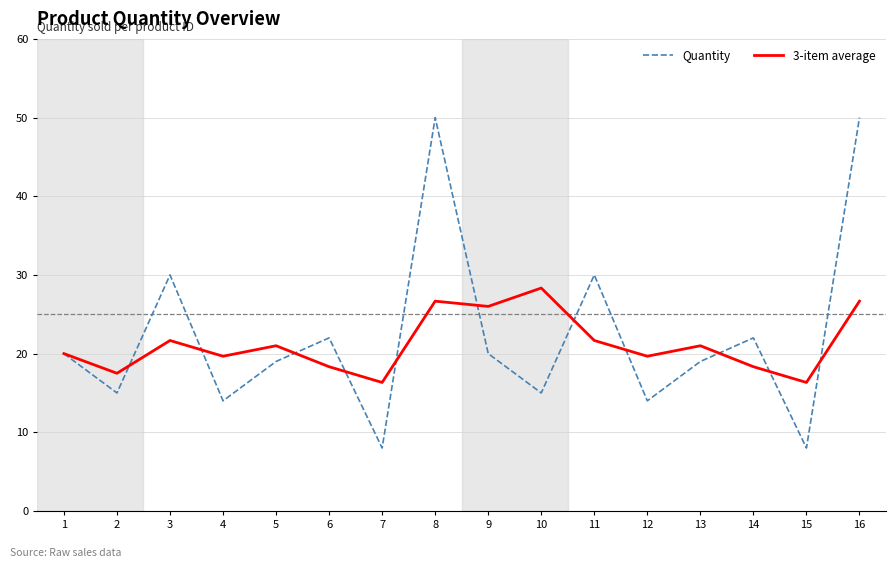

List the series in order of their overall mean, highest first.

Quantity, 3-item average